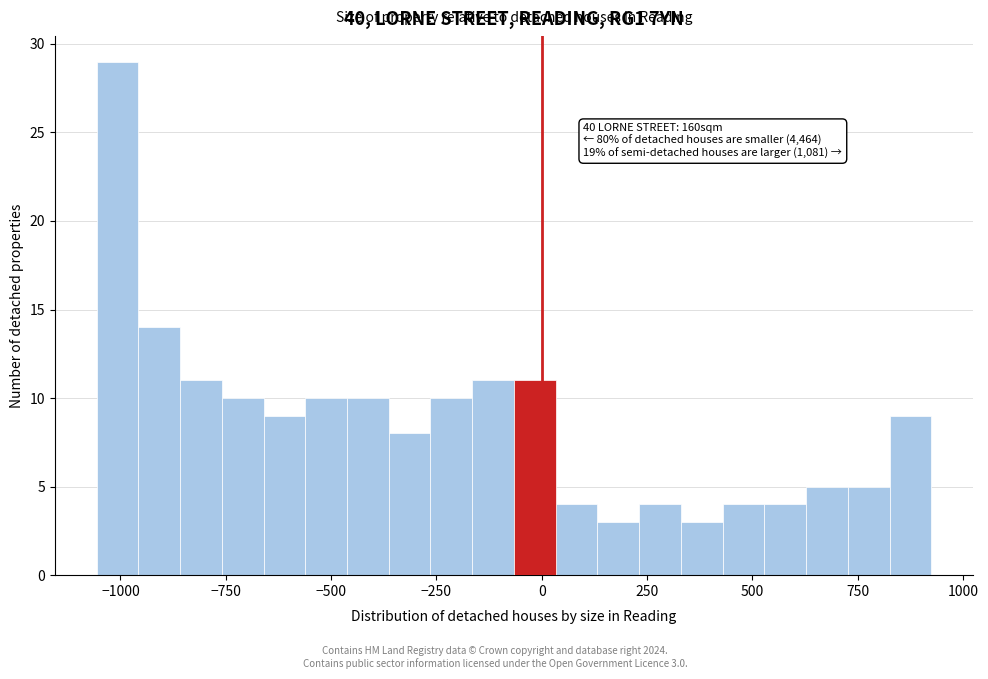

Read against the x-axis, roughly where is the centre of the tallest bar?

-1000